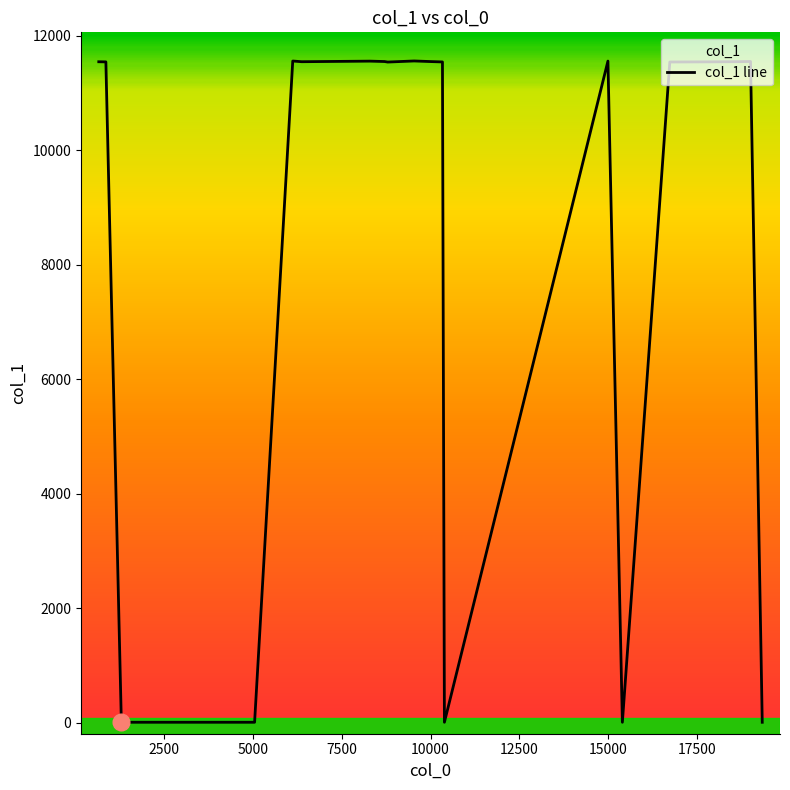

What is the difference between the maximum and minimum values?

11549